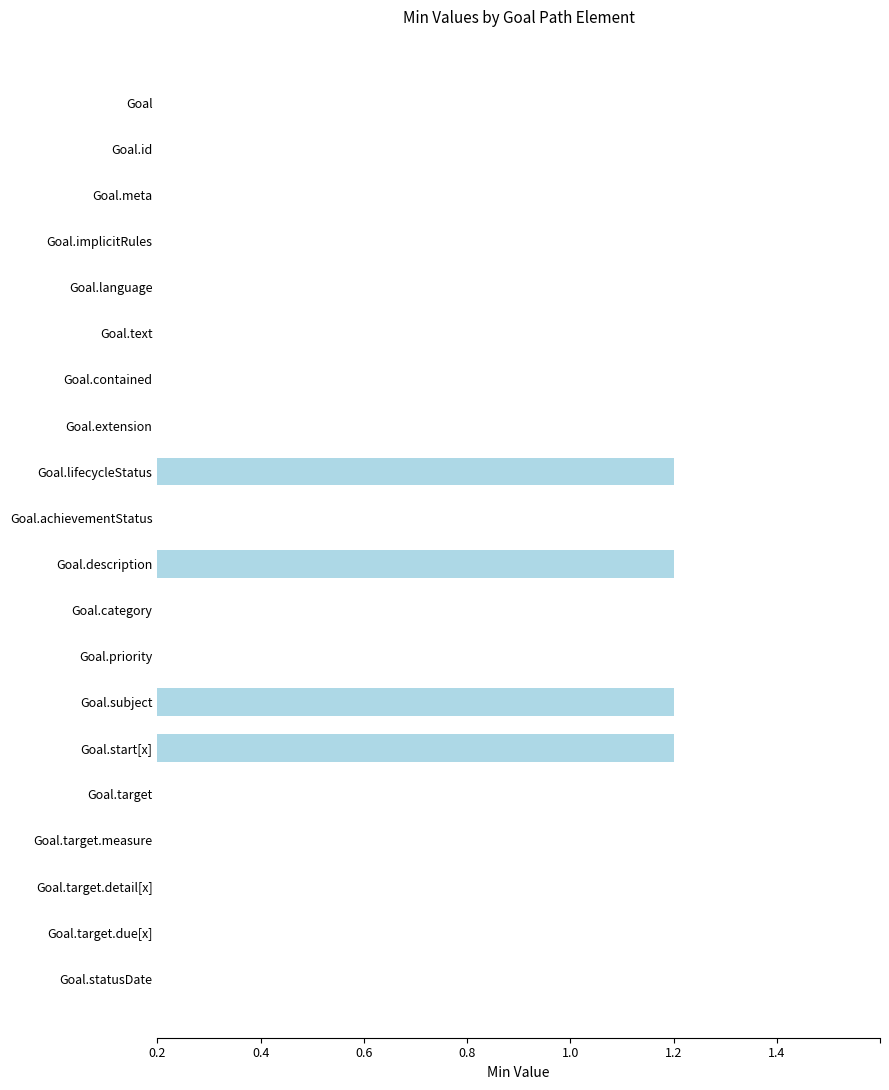

Are the bars horizontal?

Yes